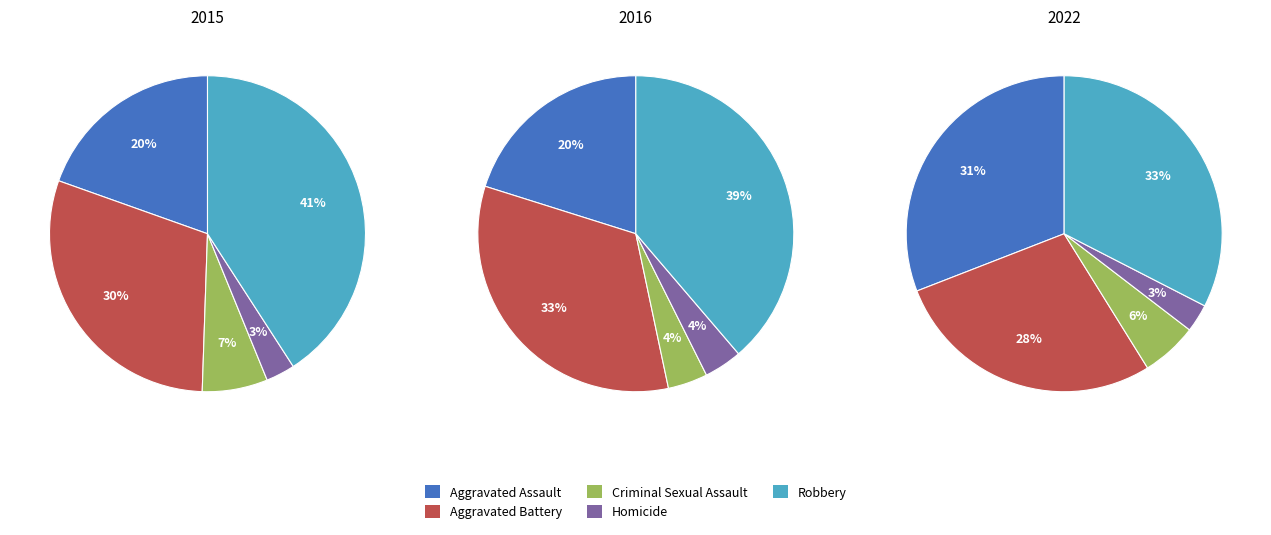

How many slices are in this pie chart?

5